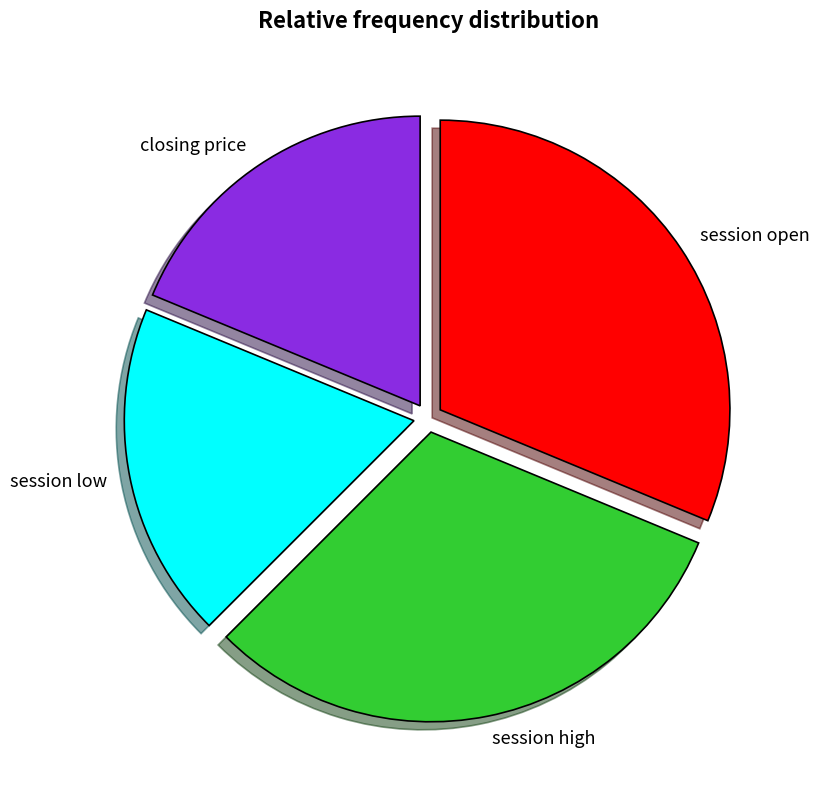

True or false: session open accounts for 31% of the total.

True